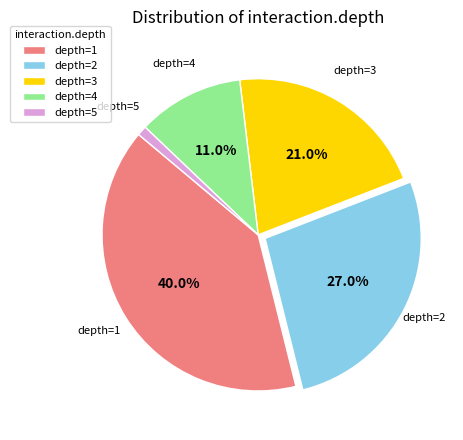

Which slice is the smallest?

depth=5